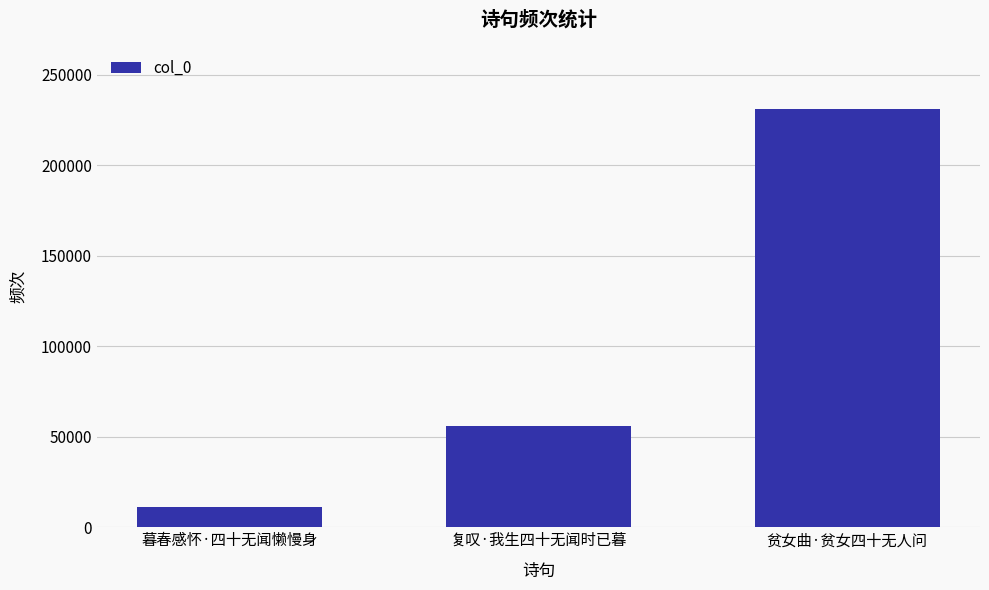

Reading right to left, extract all data points from this chart.

231013	56062	11157